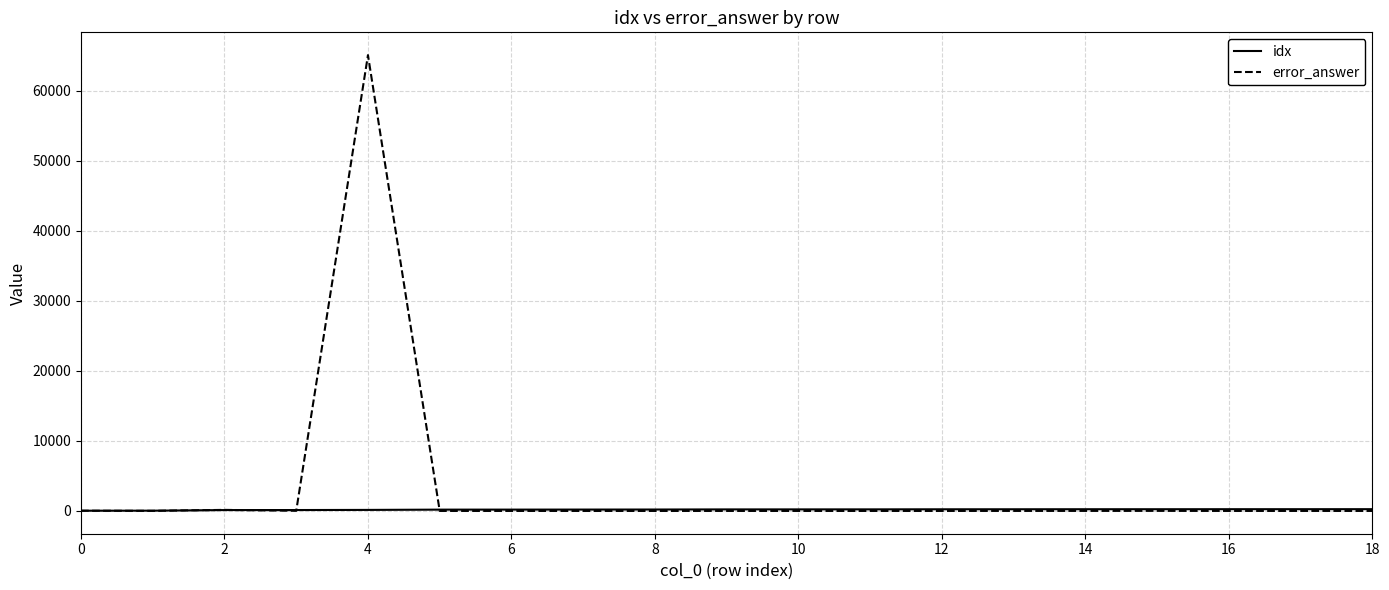

After their last crossing, which series has the higher values: error_answer or idx?

idx